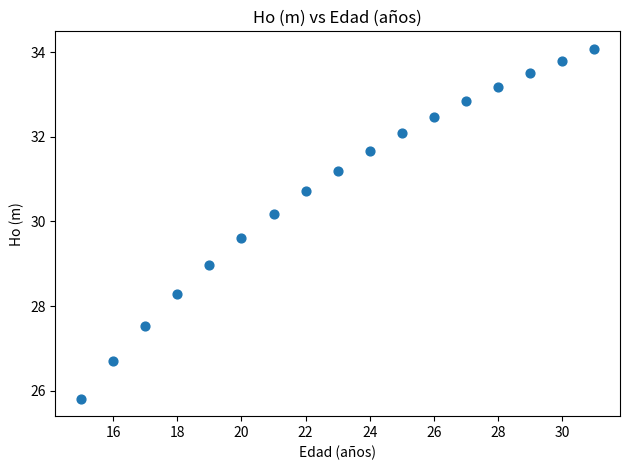

What is the range of X values (max minus min)?

16.0